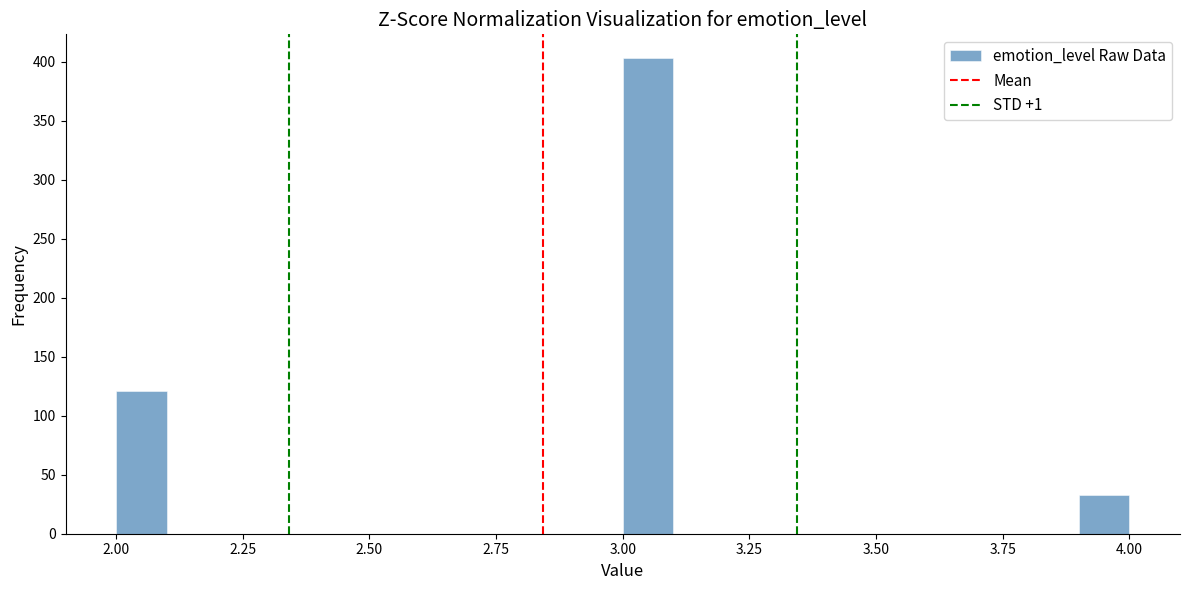

Around what value on the x-axis is the tallest bar? Give the approximate position of its centre, as read against the axis.

3.05